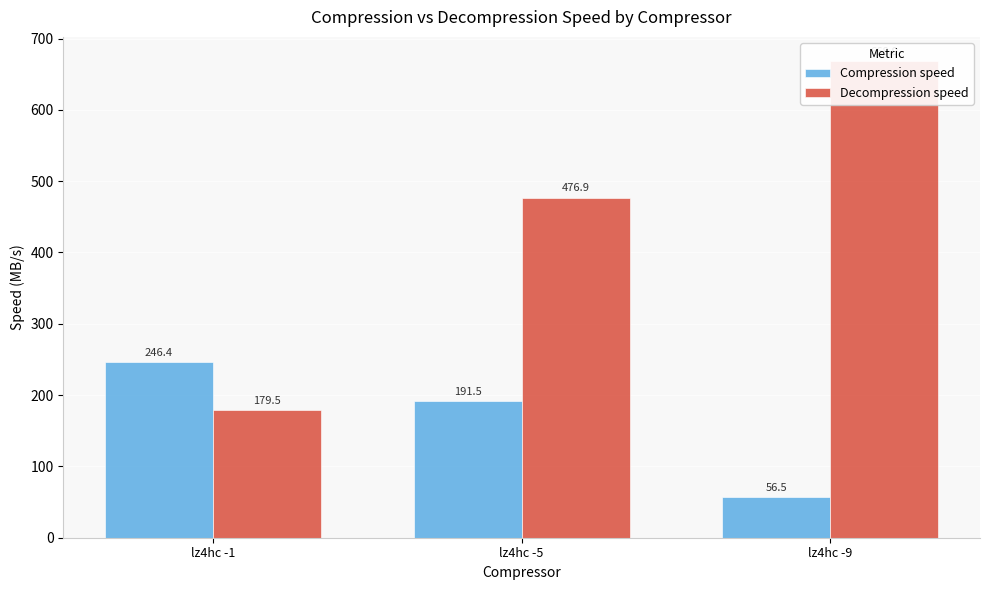

What is the difference between the Compression speed values at lz4hc -5 and lz4hc -9?

135.0